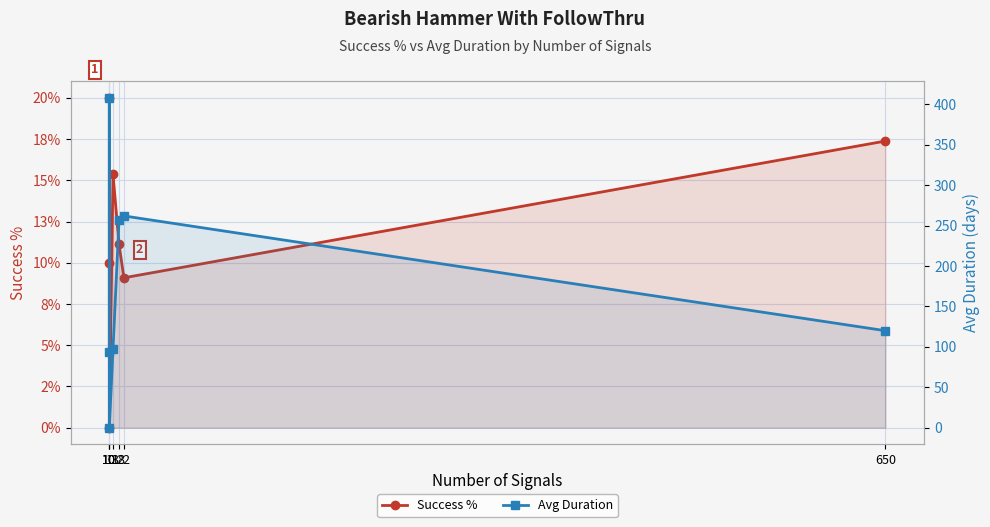

List the labels in order of Success % value, largest first.

10, 650, 13, 18, 10, 22, 10